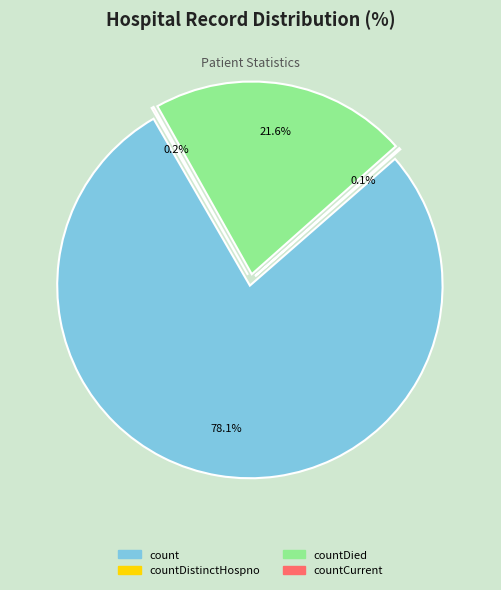

Does countCurrent account for over 50% of the chart?

No